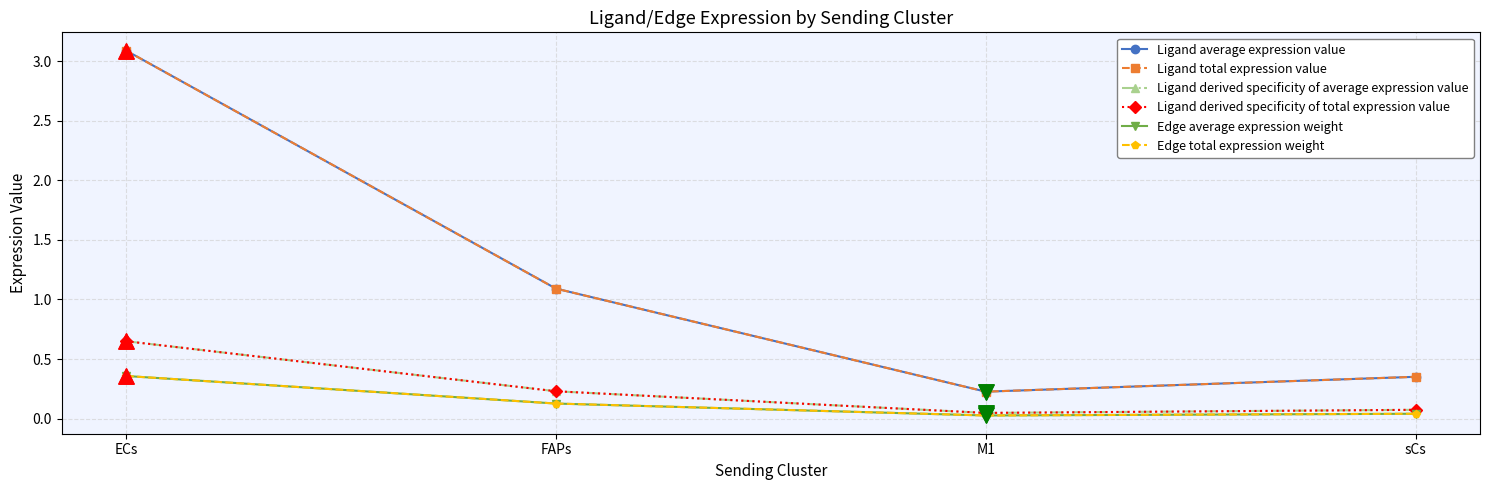

At how many categories does at least one series exceed 2?

1